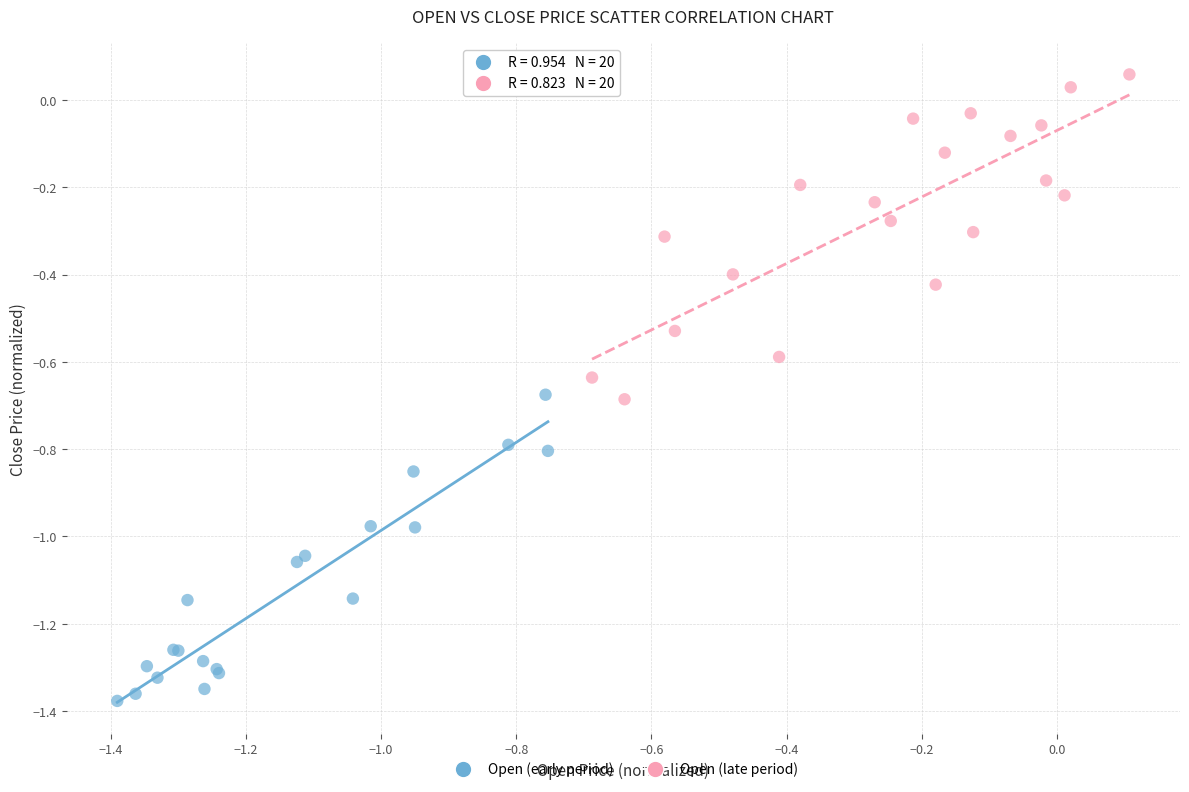

Which series reaches the minimum Y coordinate?

Open (early period)